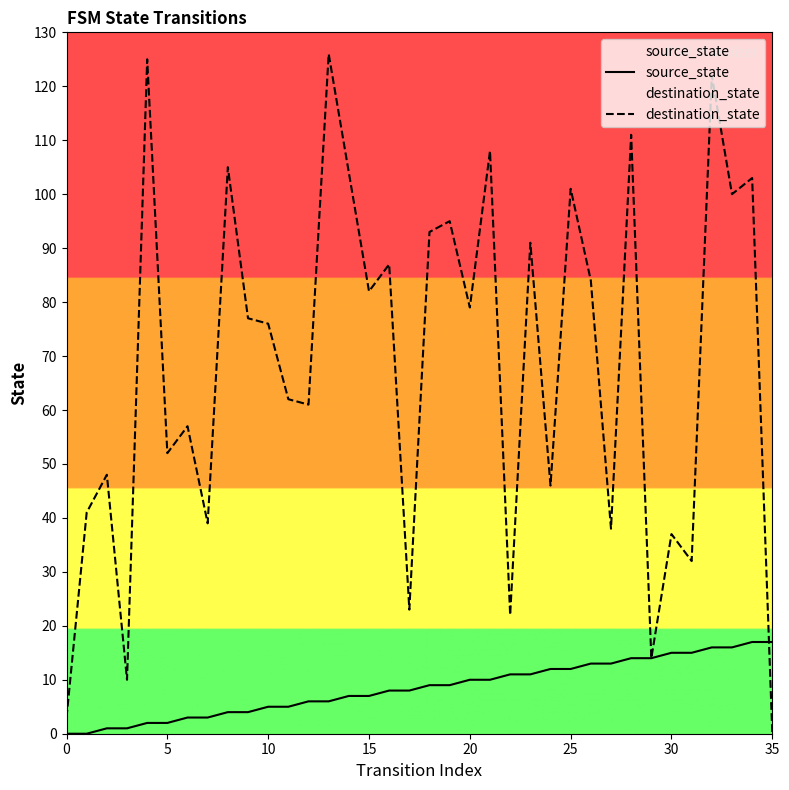

The destination_state series shows 52 at 5. True or false?

True